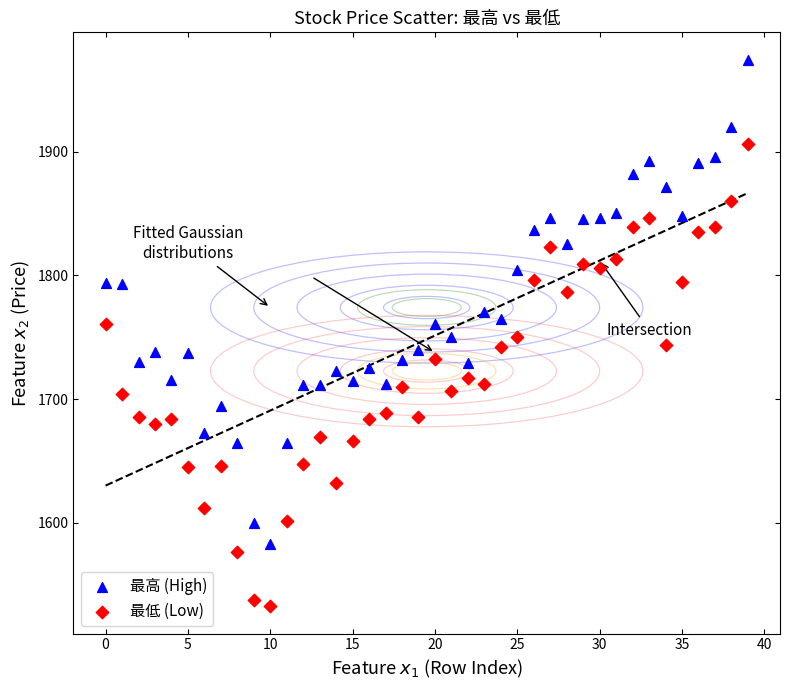

Which series contains the lowest Y value?

最低 (Low)